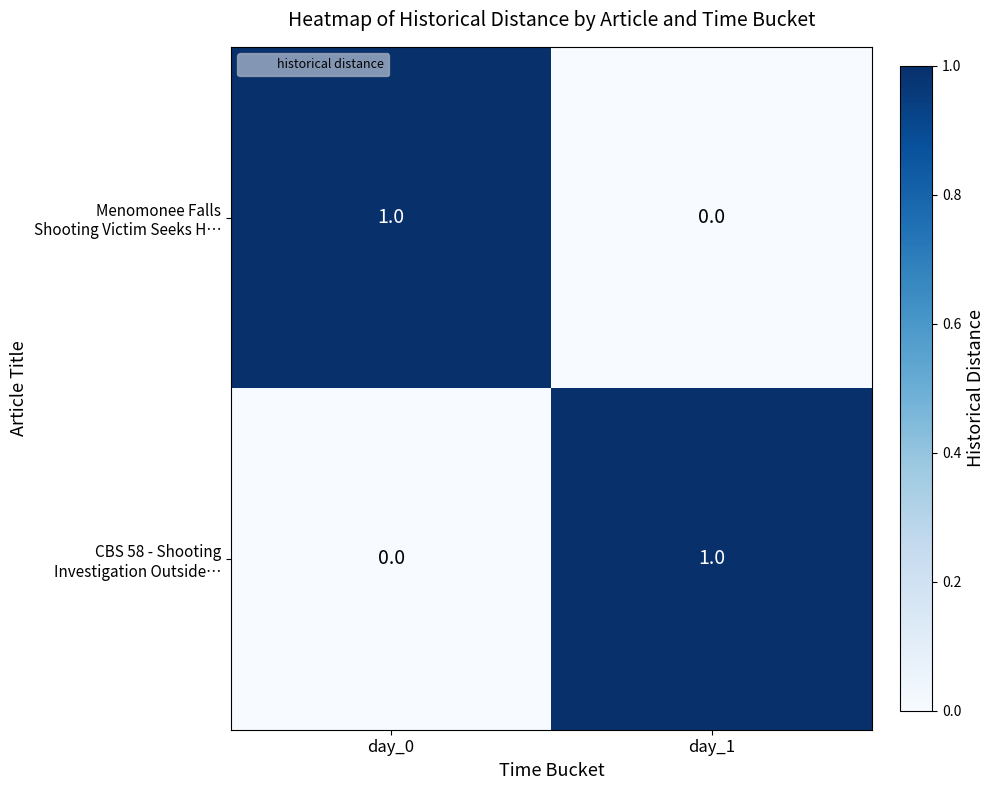

Which has a higher value, day_0 or day_1?

day_0